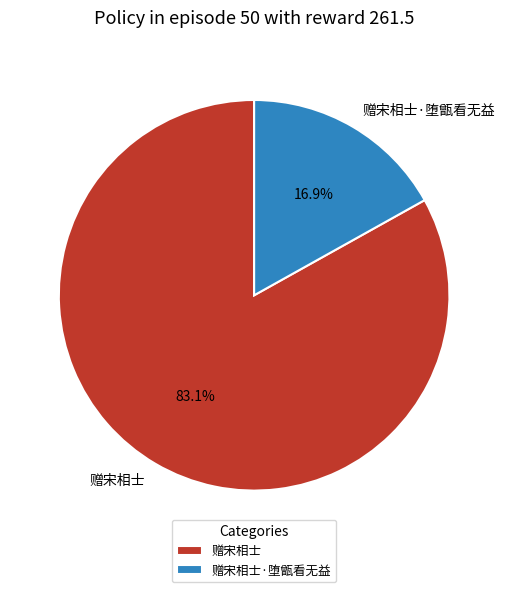

To the nearest percent, what portion does 赠宋相士 represent?

83%